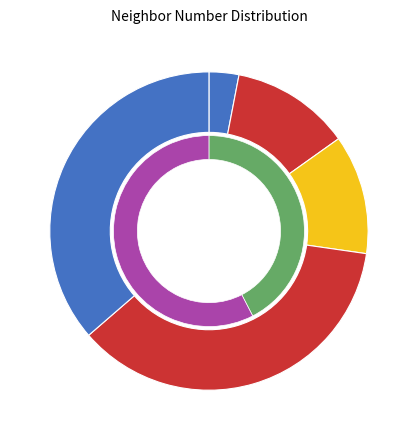

Rank the categories by value from highest to lowest.

2, 3, 1, 4, 0